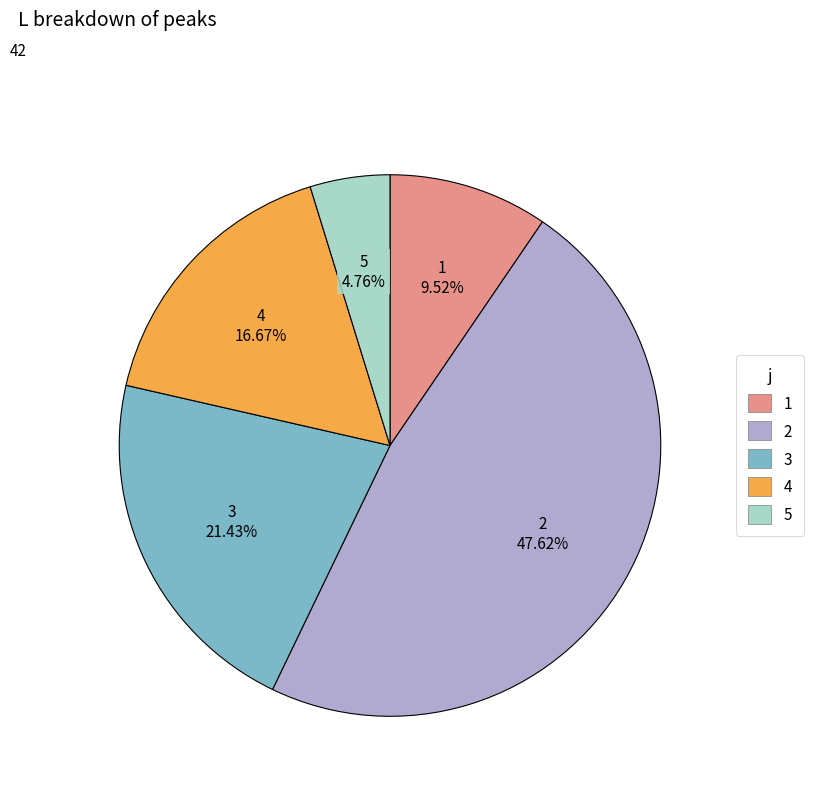

What is the ratio of the value at 3 to the value at 4?

1.3